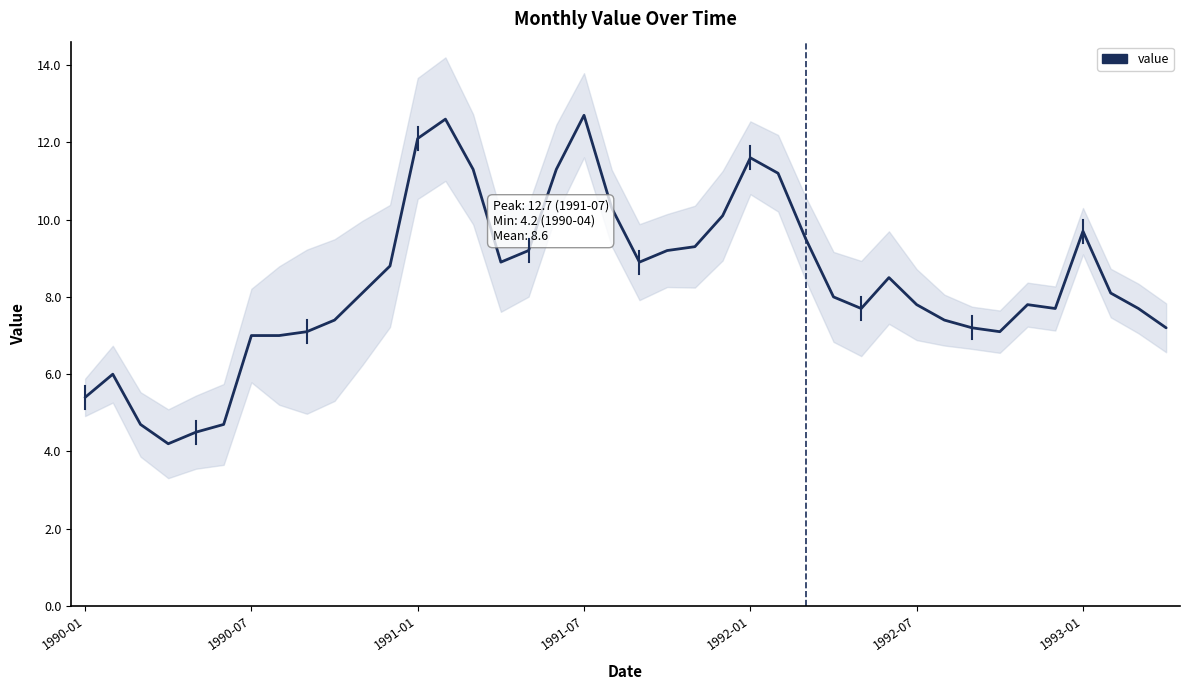

What is the change in value from 15 to 34?

-1.1